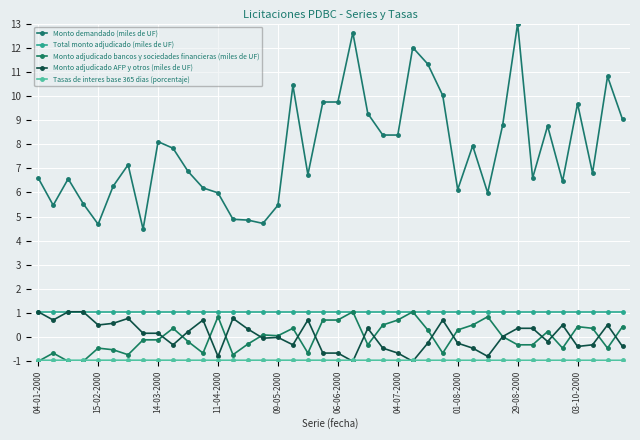

Is this an area chart (filled region under the line)?

No